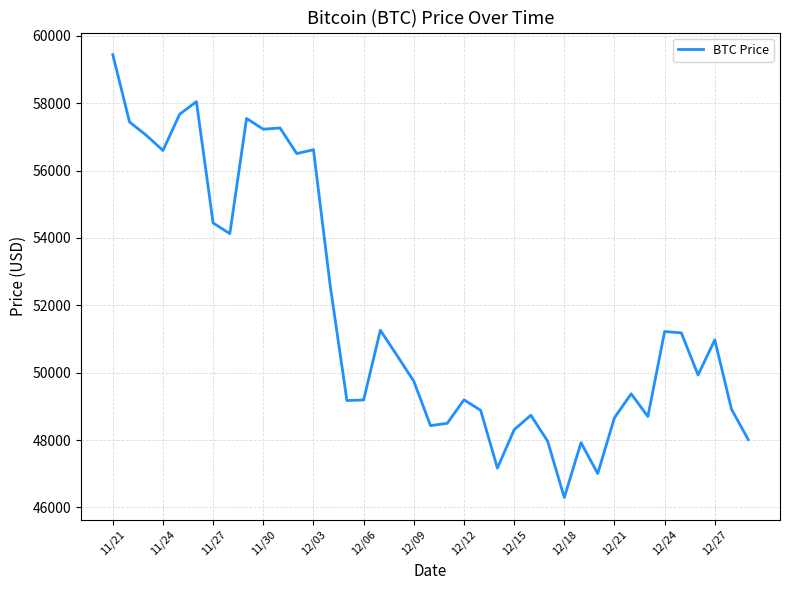

What is the difference between the maximum and minimum values?

13145